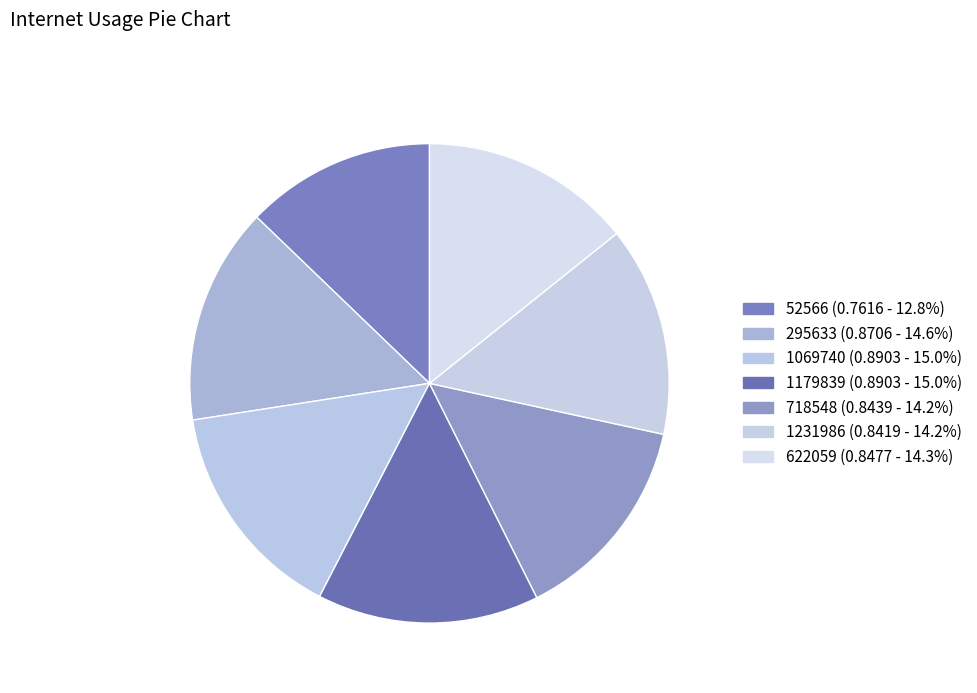

To the nearest percent, what is the average slice percentage?

14%